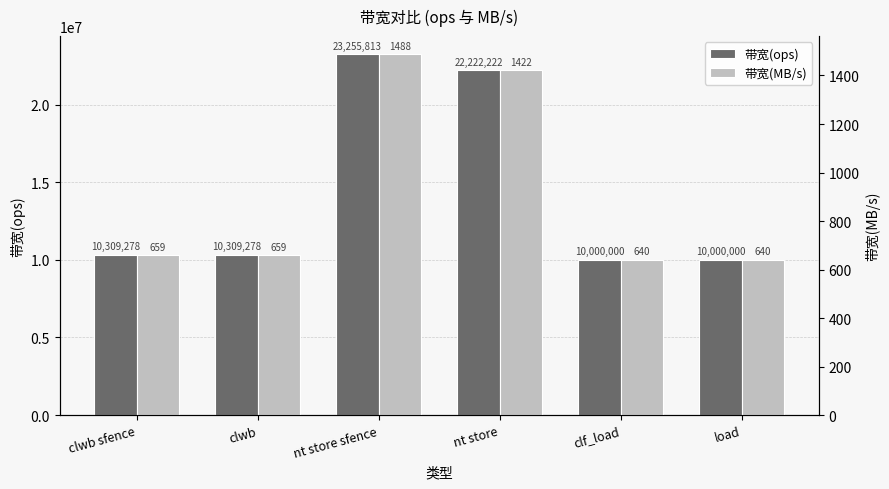

Rank the series at clwb sfence from highest to lowest value.

带宽(ops), 带宽(MB/s)